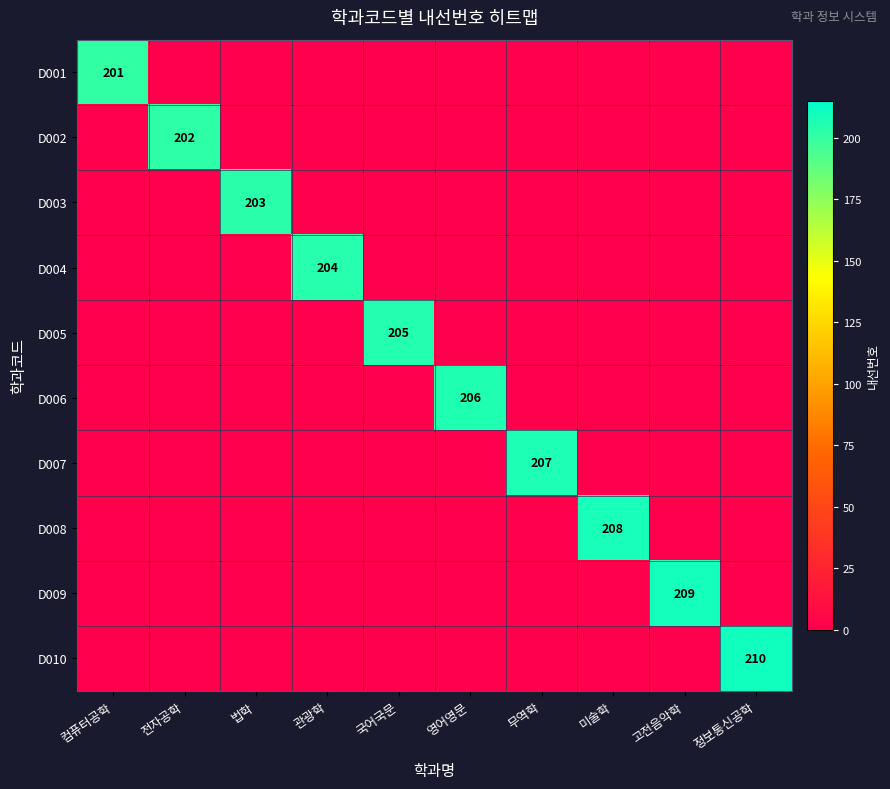

Which category has the lowest value across all series?

전자공학